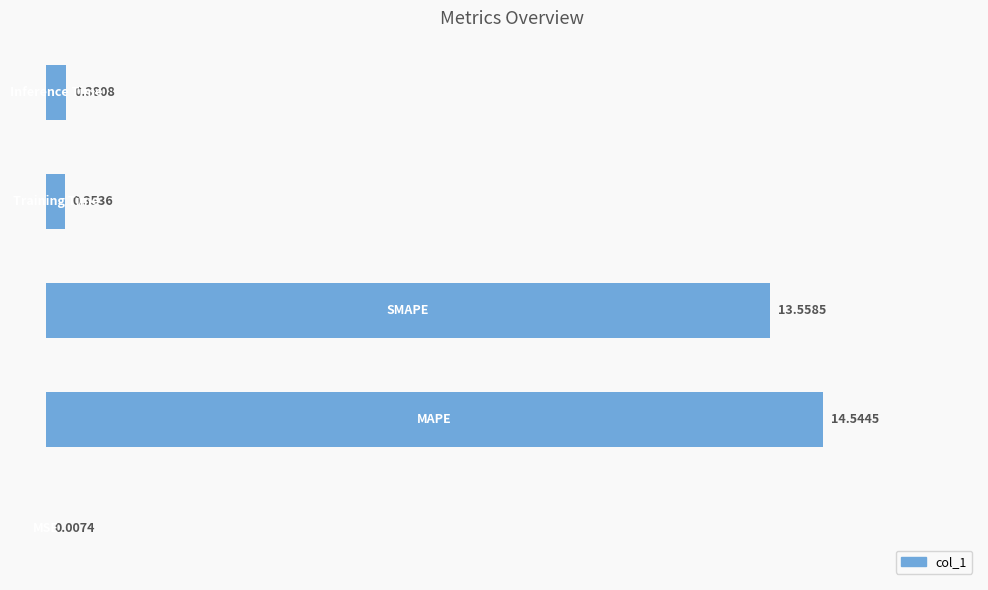

What is the sum of all values?

28.8